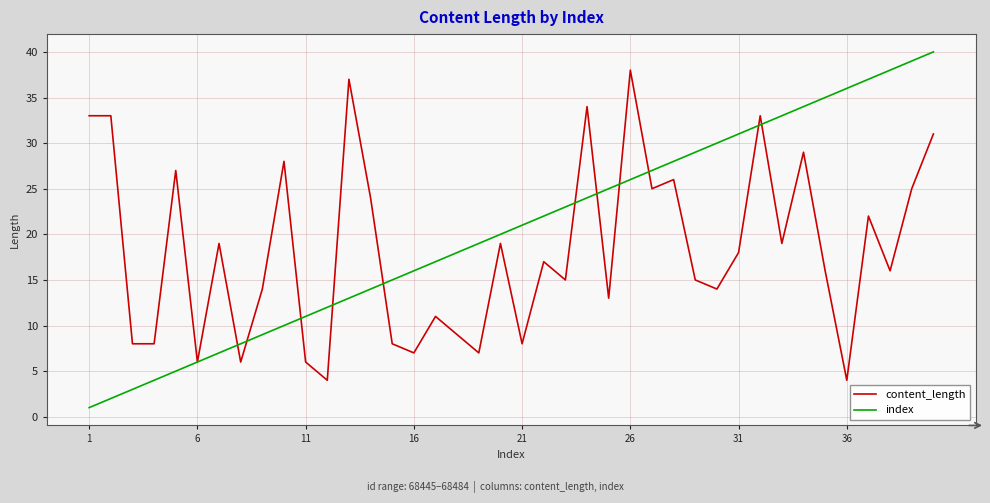

Is this an area chart (filled region under the line)?

No